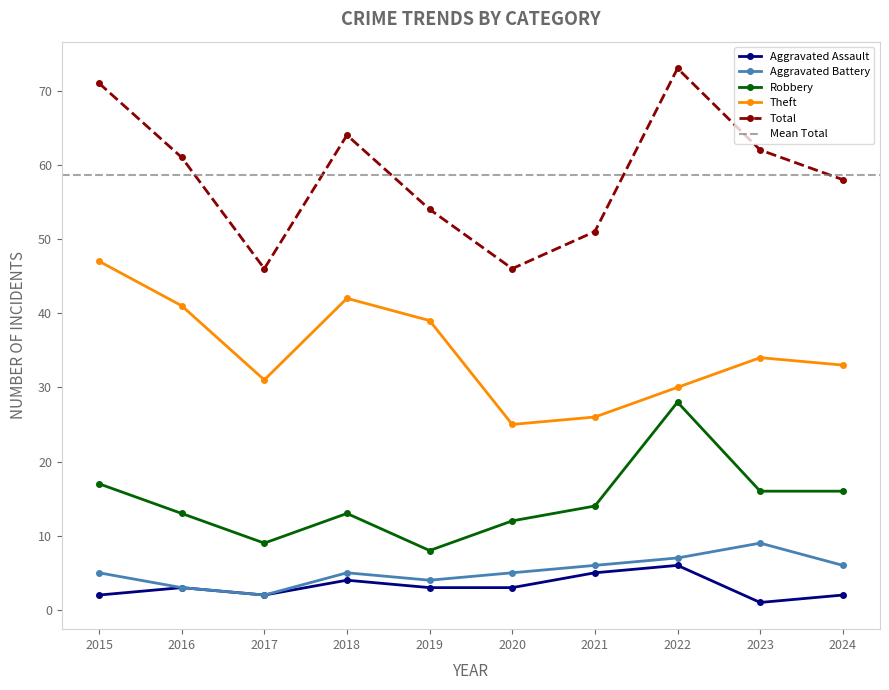

How many distinct data groups are displayed?

5